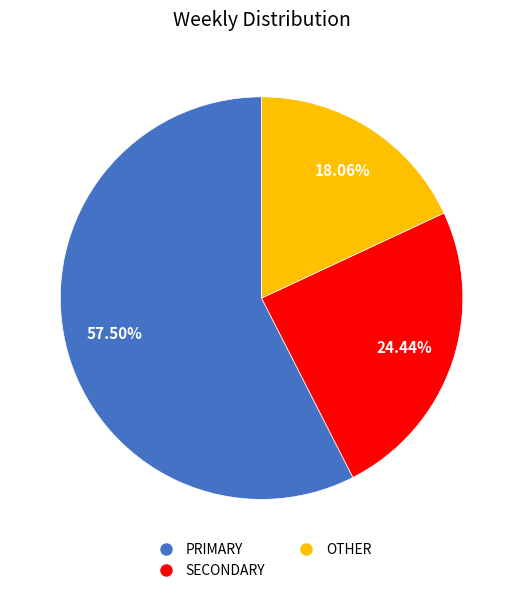

Which category has the biggest portion of the pie?

PRIMARY